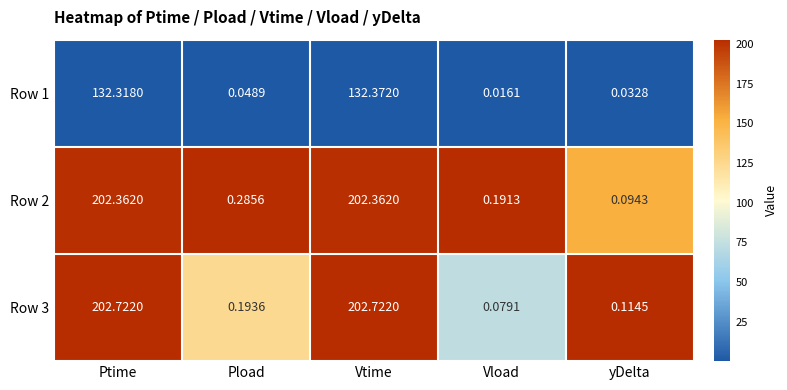

Is the value of Row 2 at Vtime greater than the value of Row 1 at yDelta?

Yes